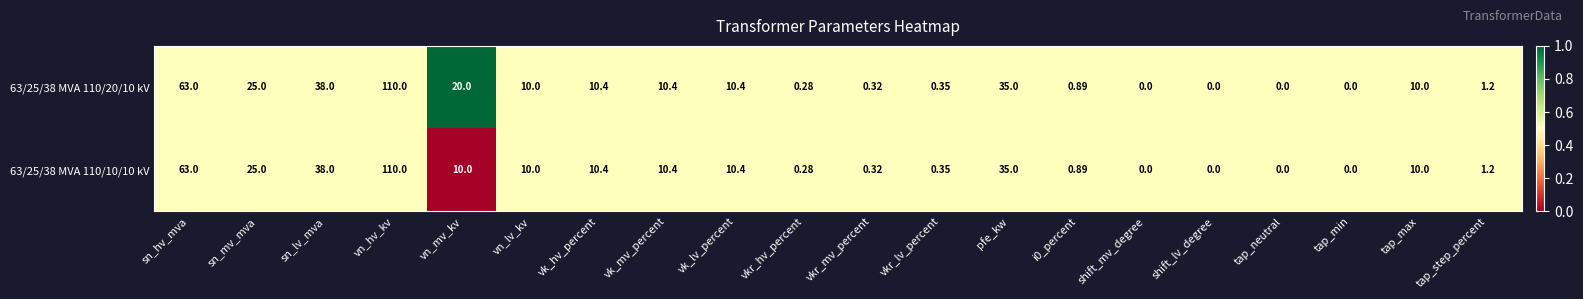

Which category has the highest value in the 63/25/38 MVA 110/20/10 kV series?

vn_hv_kv